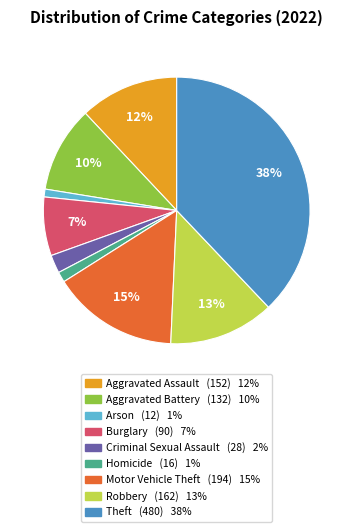

Is there any slice that represents more than half of the pie?

No